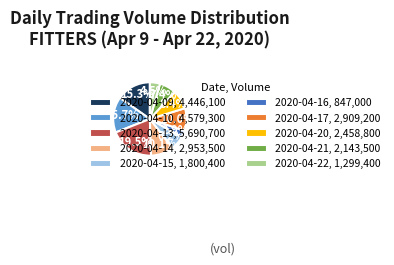

What is the ratio of the value at 2020-04-14 to the value at 2020-04-21?

1.4